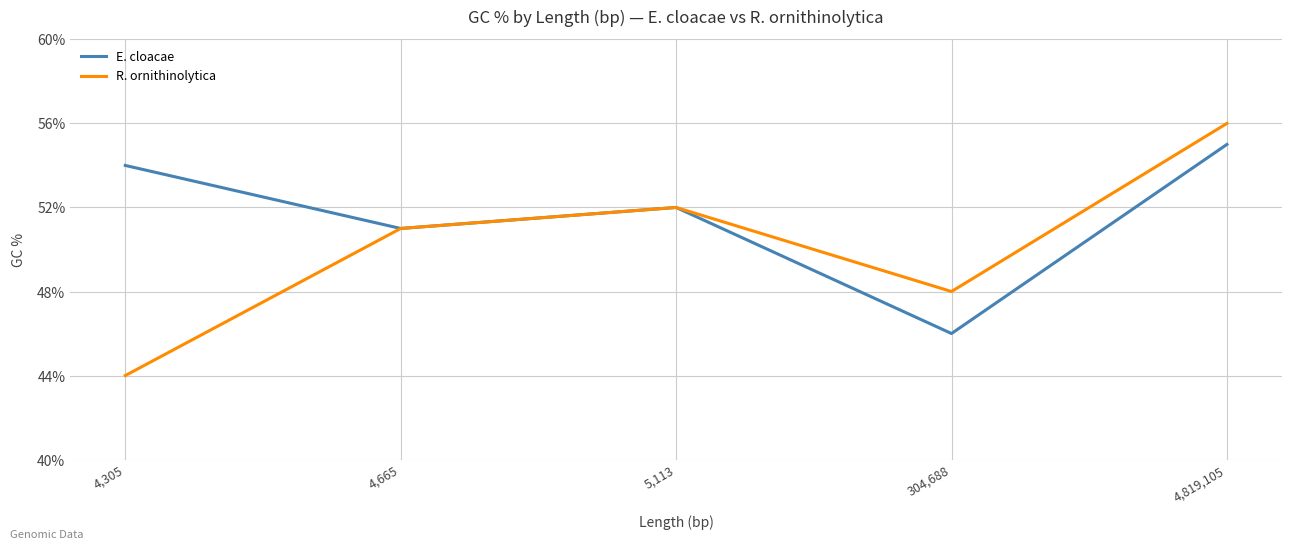

Rank the series by their maximum value, from lowest to highest.

E. cloacae, R. ornithinolytica